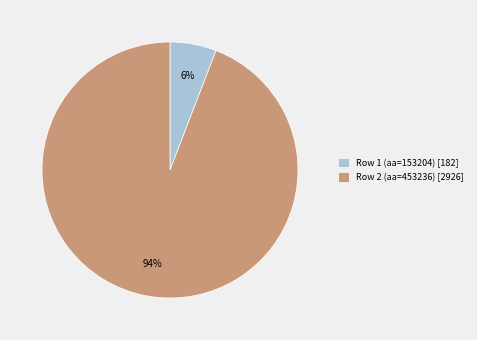

To the nearest percent, what percentage of the pie is Row 1 (aa=153204) [182]?

6%